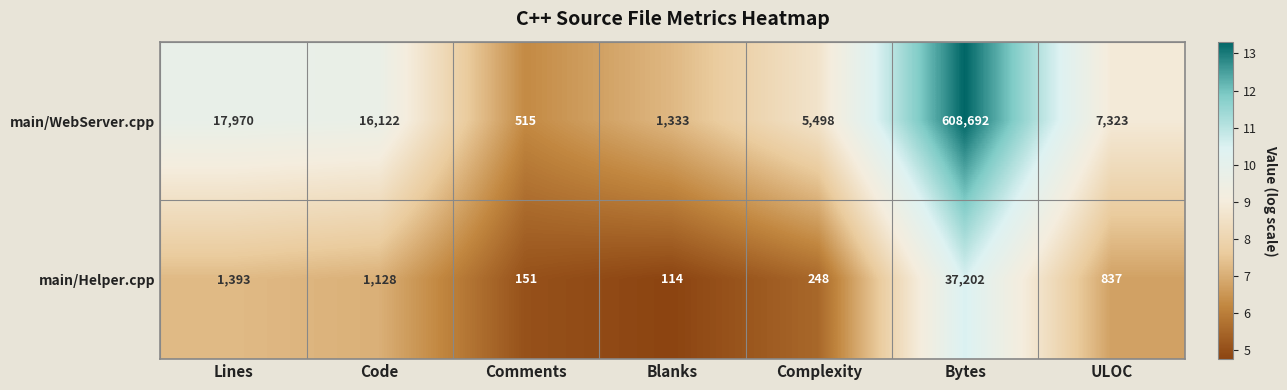

Is it true that main/Helper.cpp equals 248 at Complexity?

True